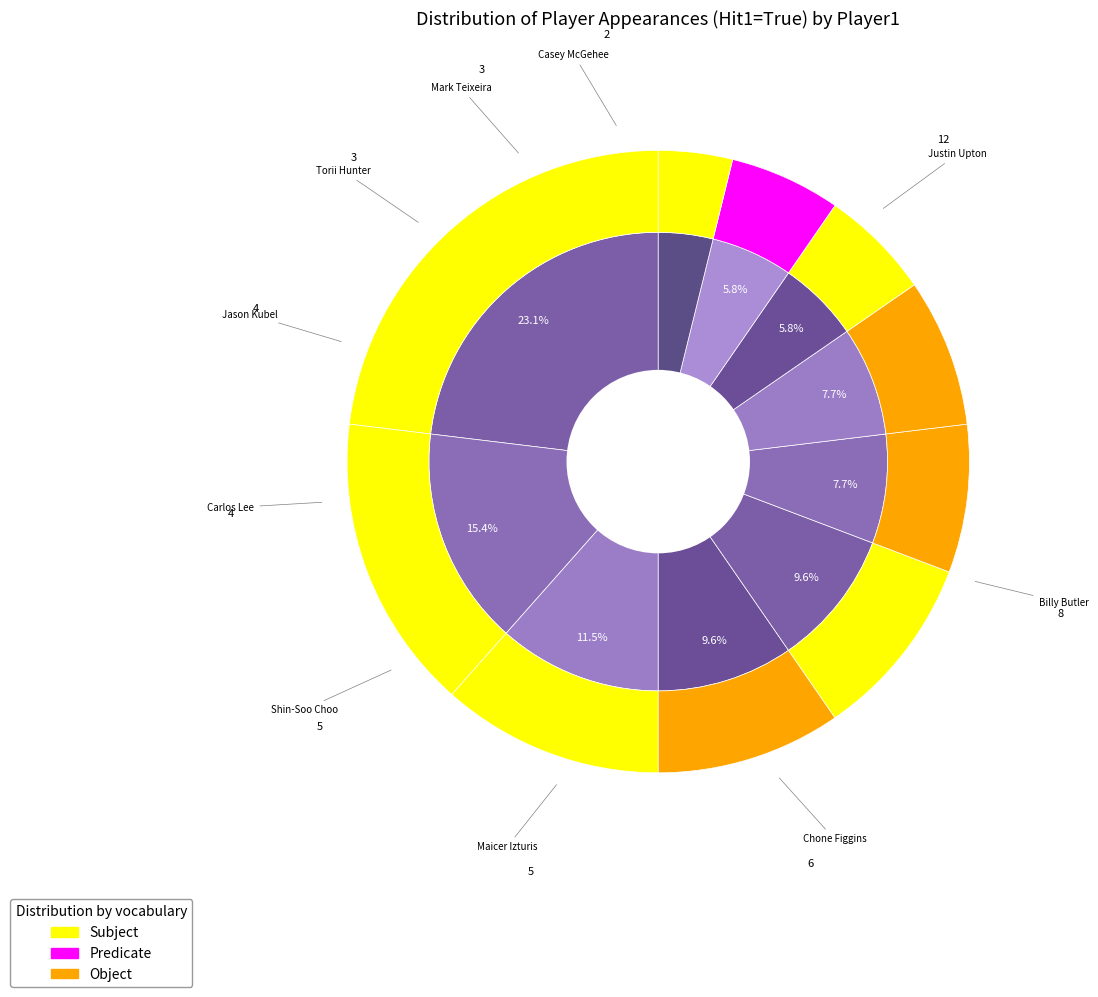

Does any single category account for the majority?

No